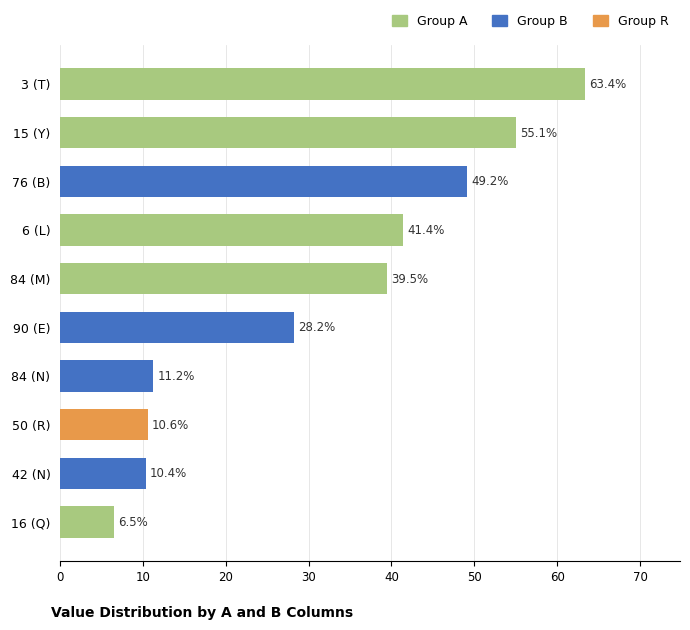

Where is the data nearest to the value 34?

84 (M)